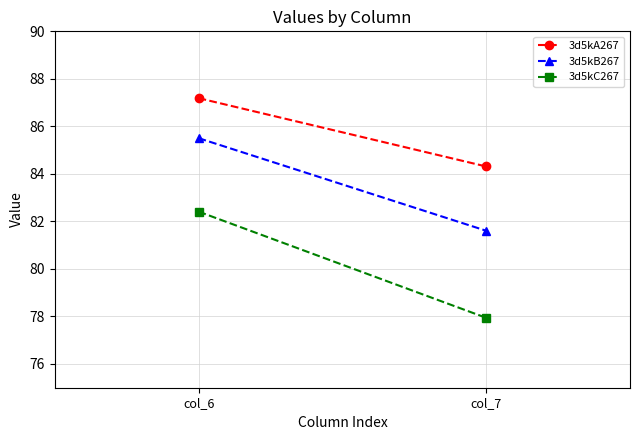

What is the total value across all series at col_6?

255.1